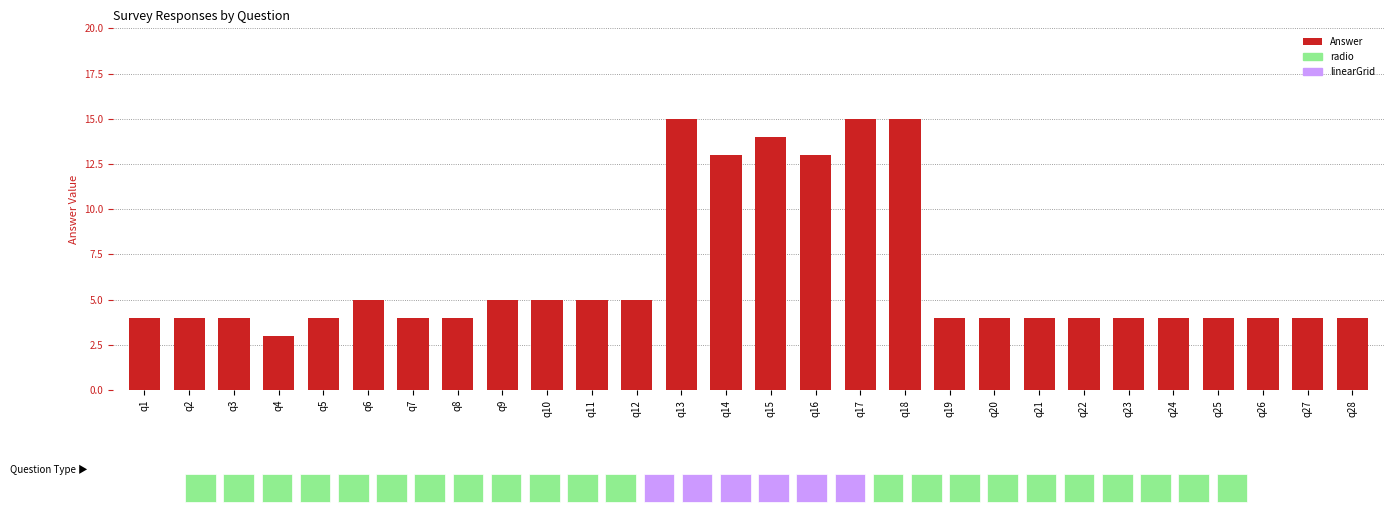

Which label corresponds to the smallest value in the chart?

q4